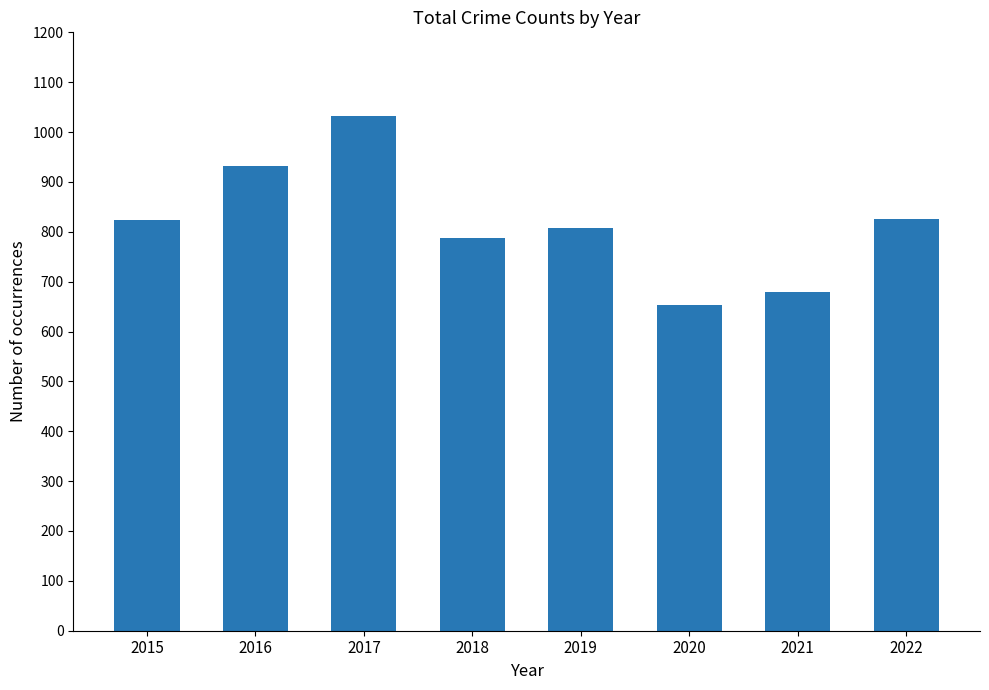

The chart shows a value of 1325 at 2016. True or false?

False